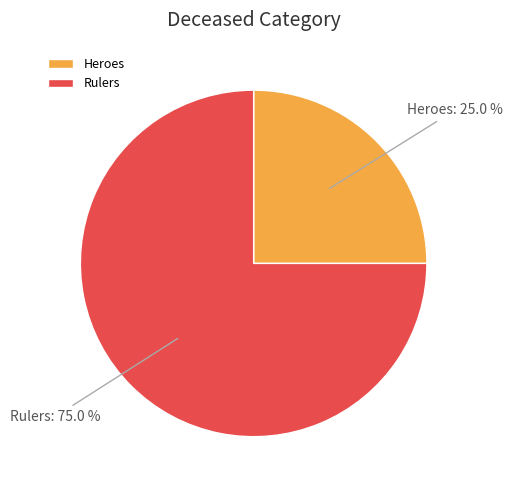

Rank the categories by value from lowest to highest.

Heroes, Rulers